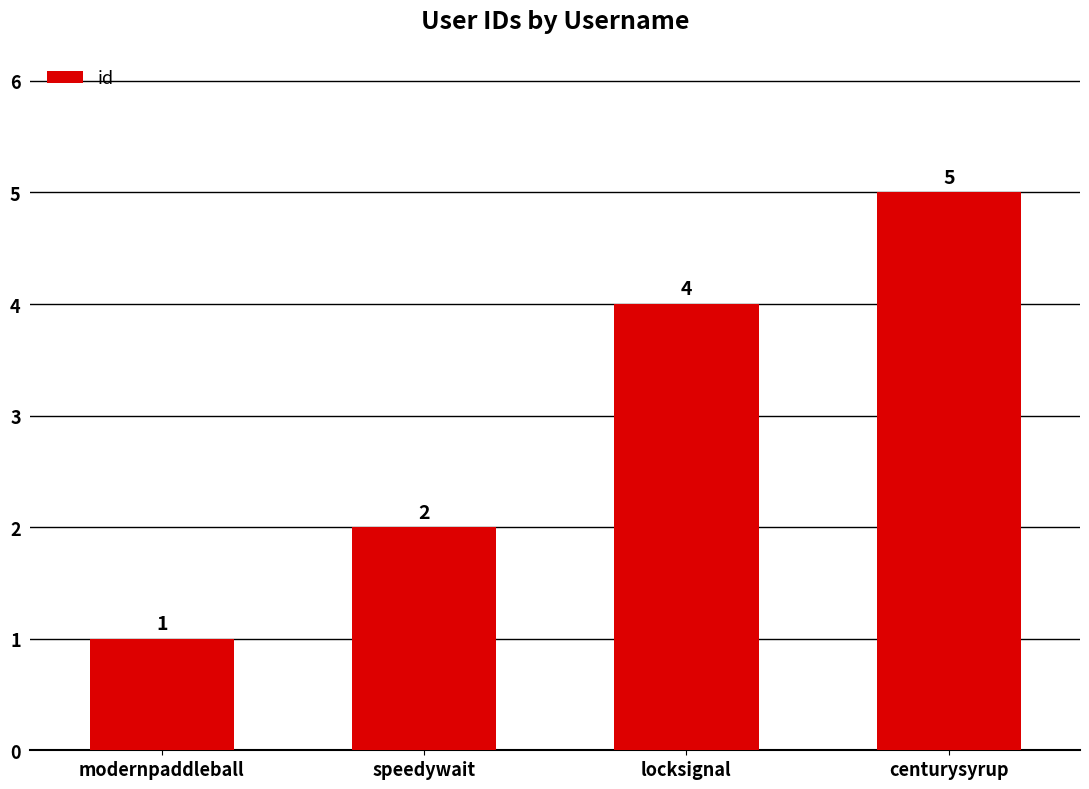

What is the ratio of the value at locksignal to the value at centurysyrup?

0.8